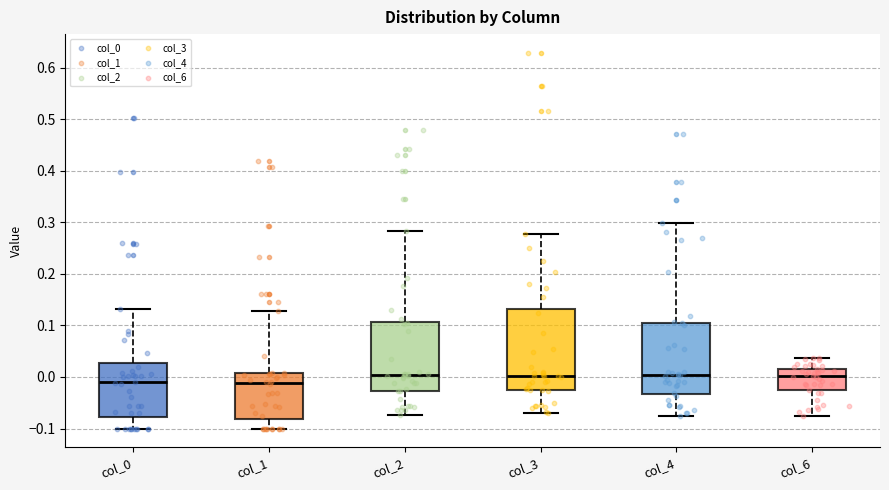

Reading left to right, transcribe this box plot: for each box, give where its median line is, the range the box spans, and where its two whiskers end, as read against the y-axis. The values are not printed on the chart, so give them approximately, as read against the axis.

col_0: median -0.01, box -0.08 to 0.03, whiskers -0.10 to 0.13
col_1: median -0.01, box -0.08 to 0.01, whiskers -0.10 to 0.13
col_2: median 0.00, box -0.03 to 0.11, whiskers -0.07 to 0.28
col_3: median 0.00, box -0.03 to 0.13, whiskers -0.07 to 0.28
col_4: median 0.00, box -0.03 to 0.10, whiskers -0.08 to 0.30
col_6: median 0.00, box -0.03 to 0.02, whiskers -0.08 to 0.04